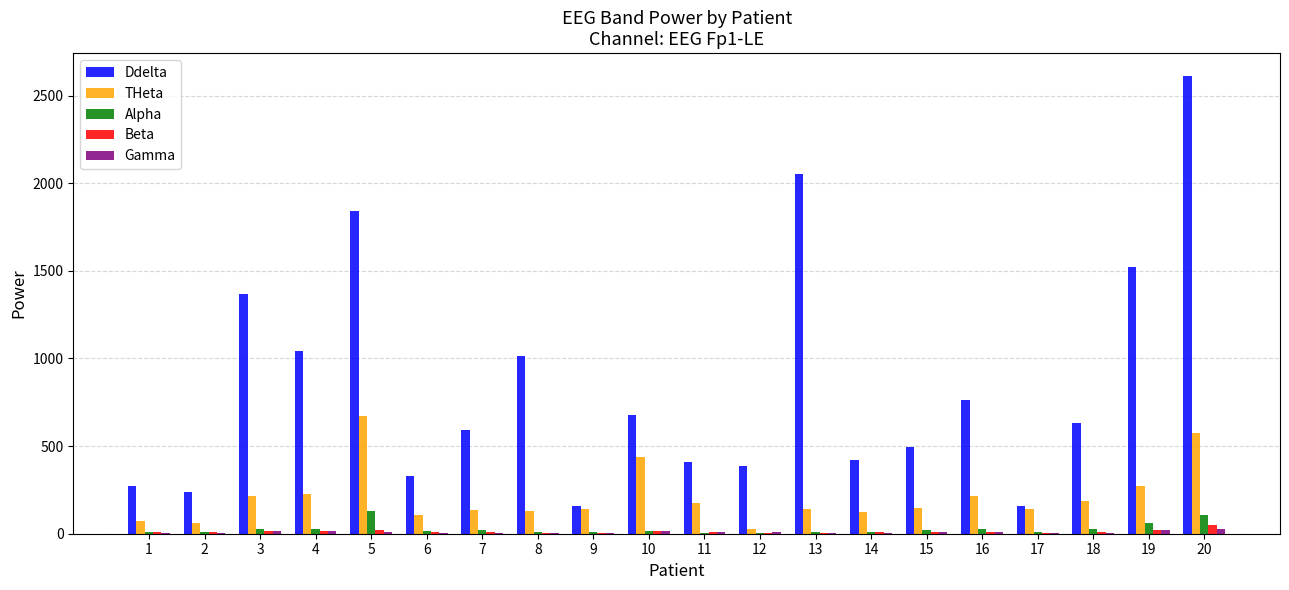

Is it true that THeta equals 436.2 at 10?

True